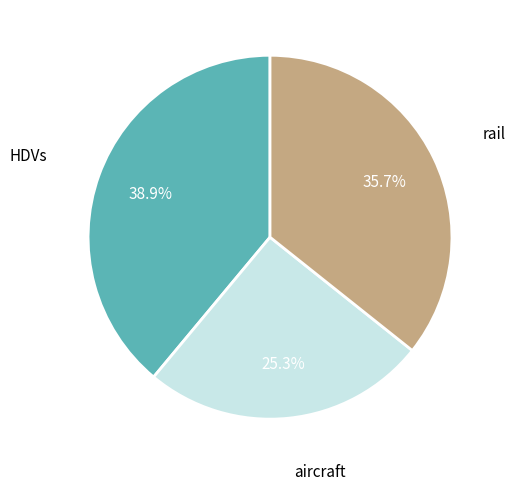

Which has a higher value, aircraft or rail?

rail